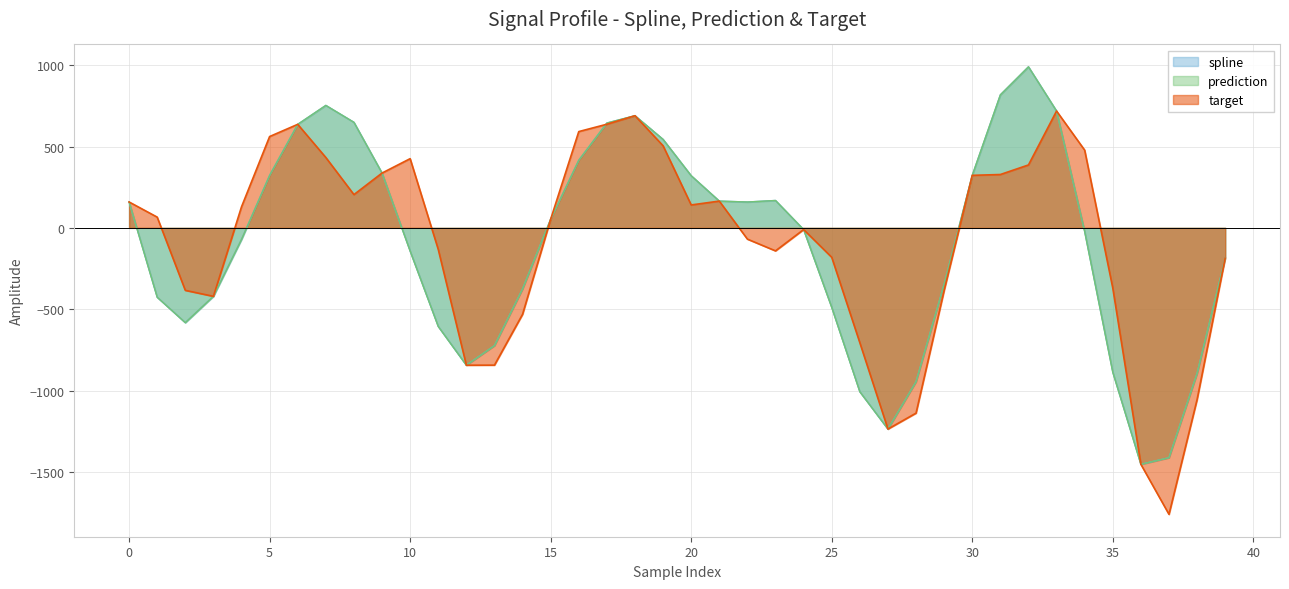

What is the difference between the highest and lowest values at 20?

238.7